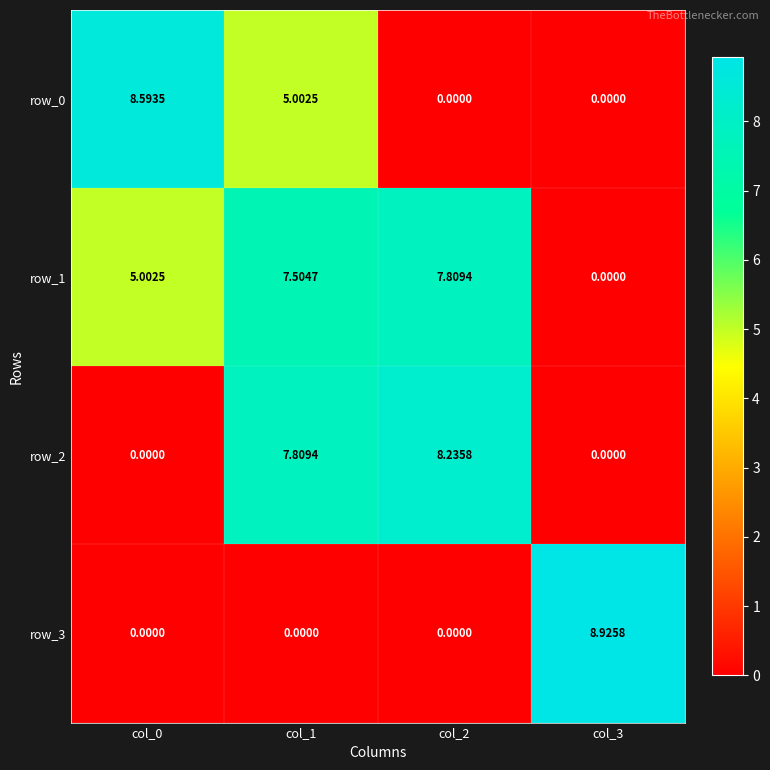

How many values in row_1 are above zero?

3